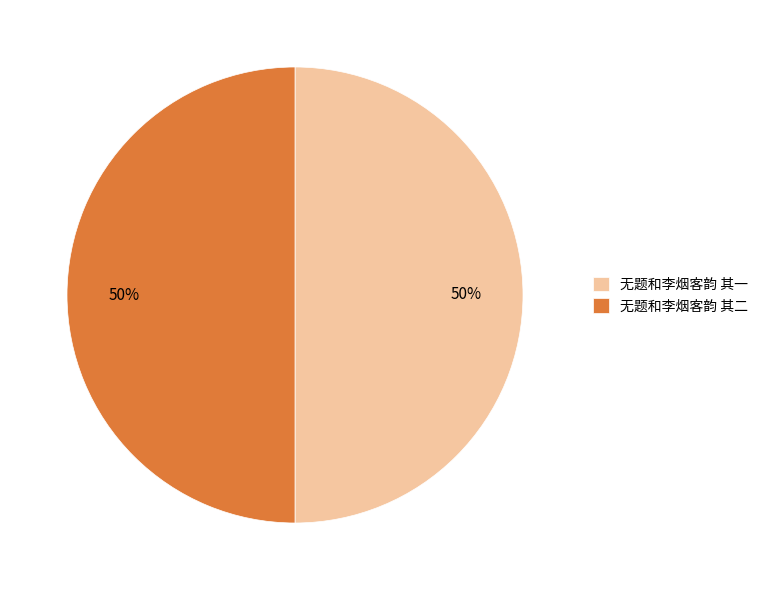

Combined, do 无题和李烟客韵 其二 and 无题和李烟客韵 其一 account for over 50%?

Yes